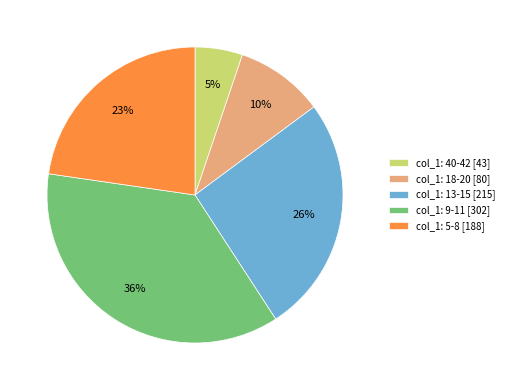

To the nearest percent, what percentage of the pie is col_1: 9-11 [302]?

36%